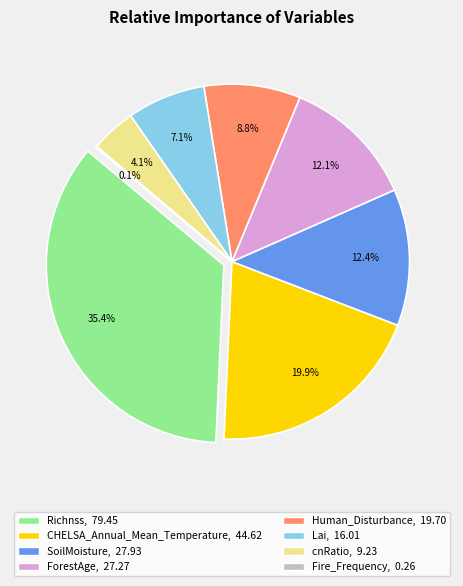

How many slices are in this pie chart?

8